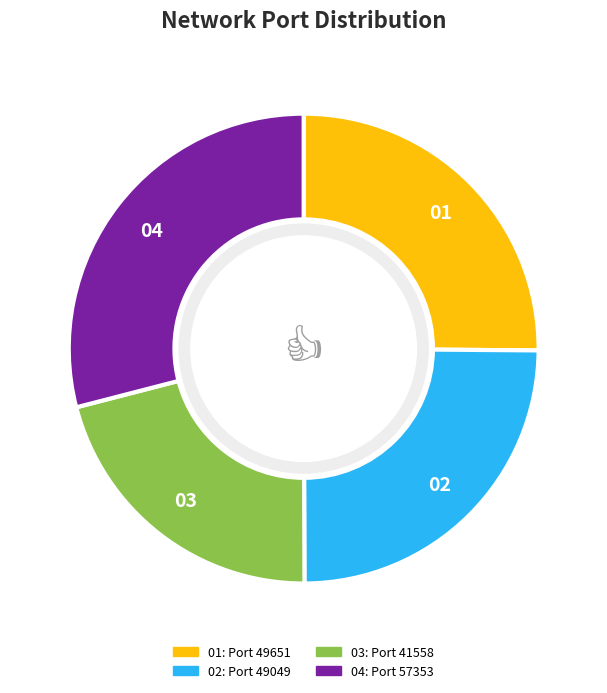

Is there any slice that represents more than half of the pie?

No